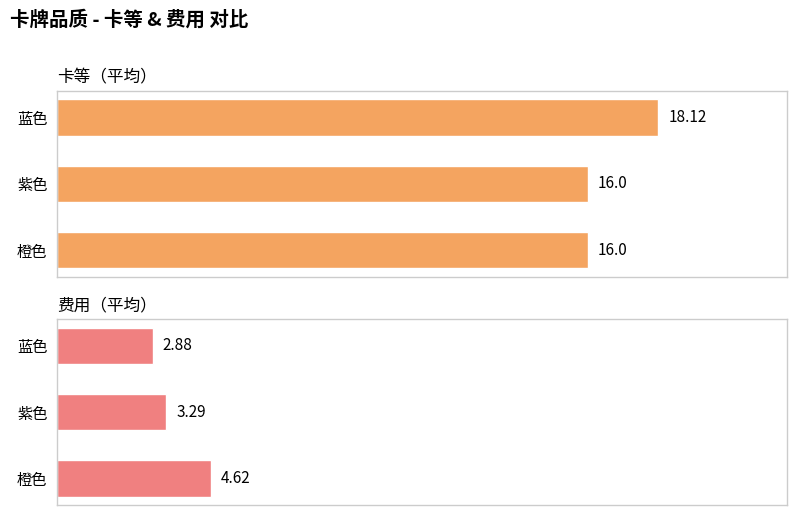

What is the value of the 费用 bar at the 1st from the left?

2.9